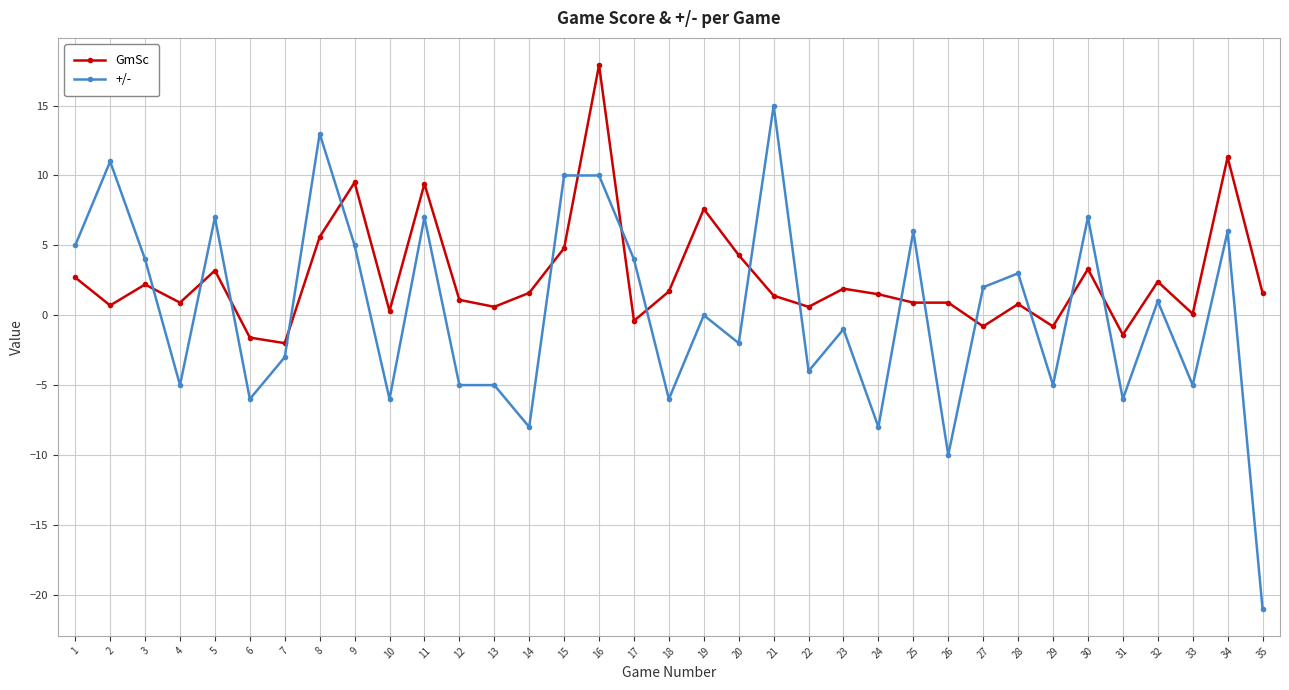

Which series has the largest range (max minus min)?

+/-